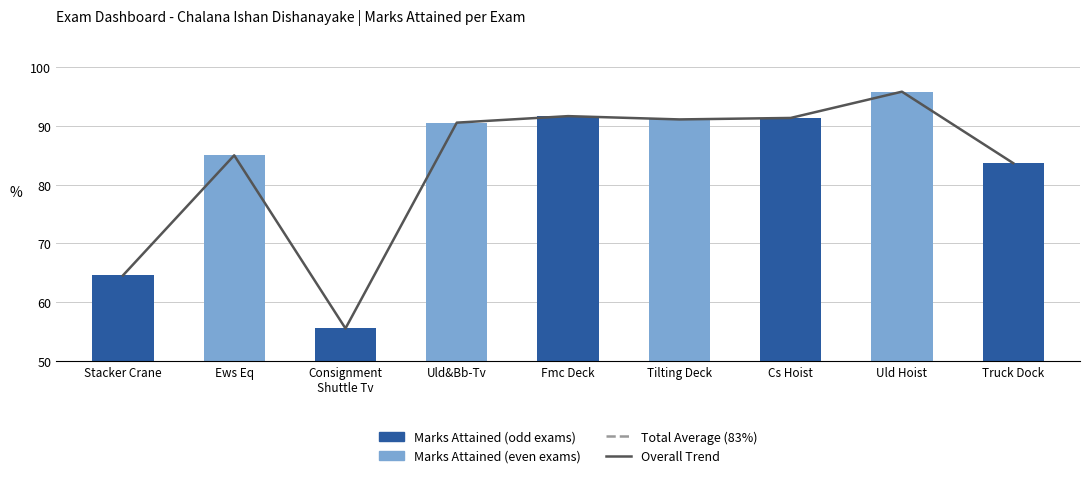

What is the label of the 7th bar from the left?

Cs Hoist